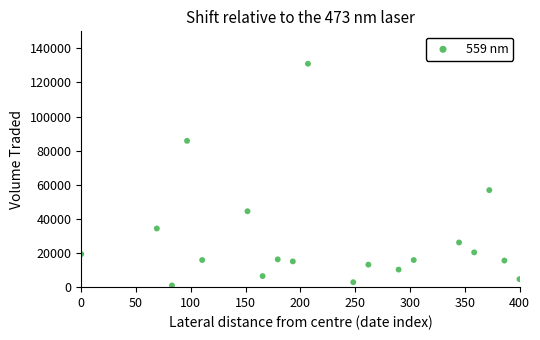

What Y value in the scatter plot is closest to 66000?

56900